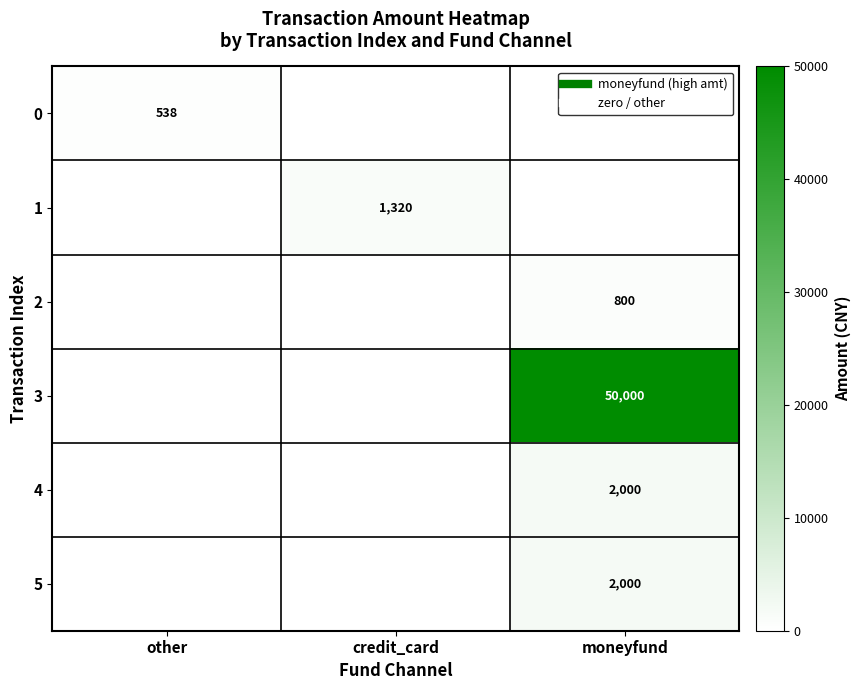

Rank the categories by 2 value from lowest to highest.

other, credit_card, moneyfund